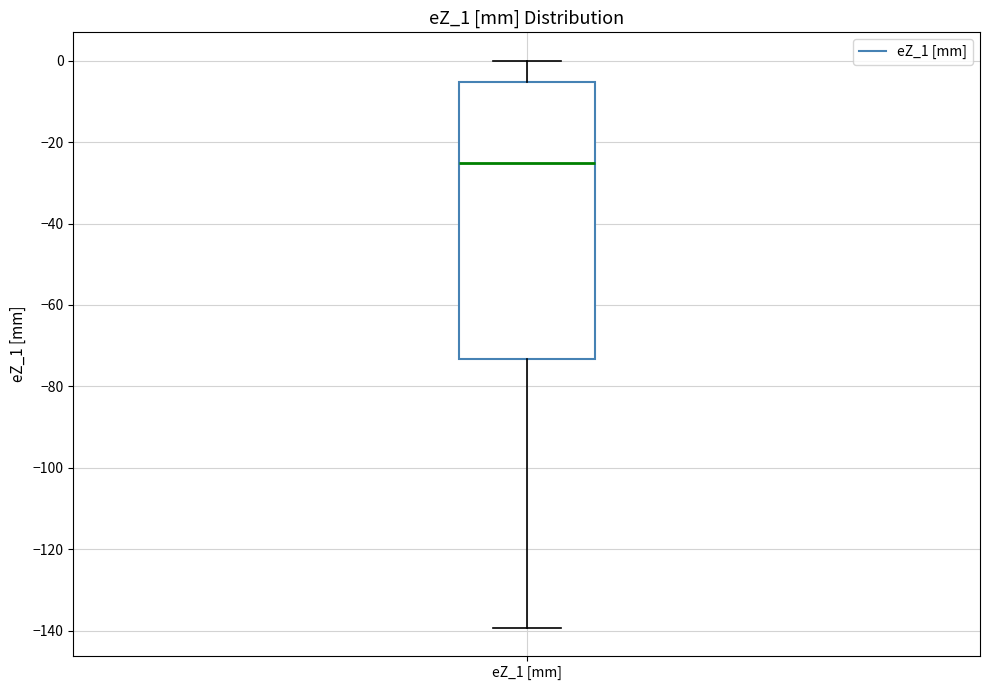

Read this box plot against the y-axis: the position of the median line, the range covered by the box, and the ends of both whiskers. The values are not printed on the chart, so give them approximately, as read against the axis.

median -26, box -74 to -6, whiskers -140 to 0